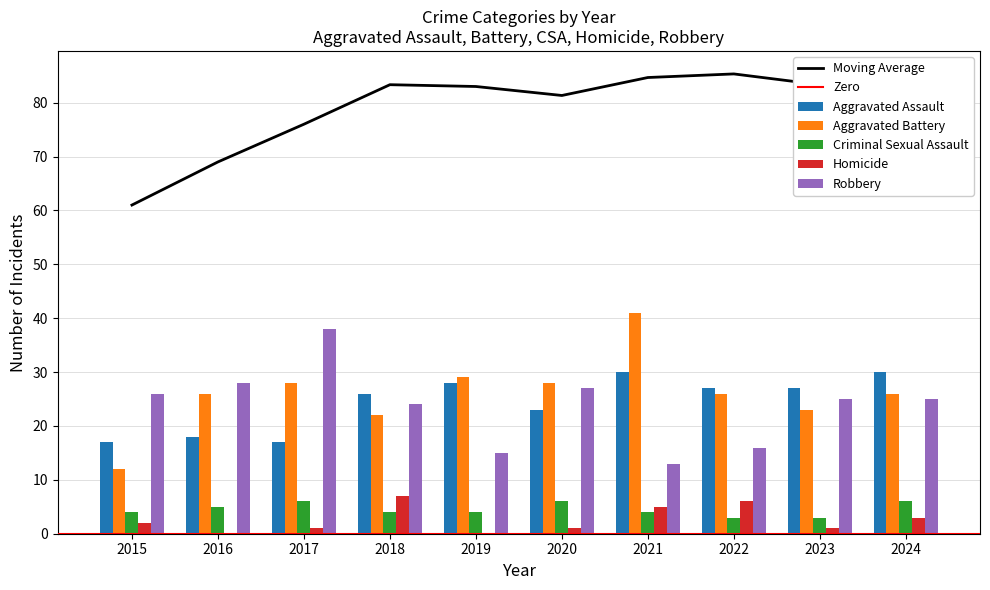

Reading left to right, extract all data points from this chart.

Aggravated Assault: 17	18	17	26	28	23	30	27	27	30
Aggravated Battery: 12	26	28	22	29	28	41	26	23	26
Criminal Sexual Assault: 4	5	6	4	4	6	4	3	3	6
Homicide: 2	0	1	7	0	1	5	6	1	3
Robbery: 26	28	38	24	15	27	13	16	25	25